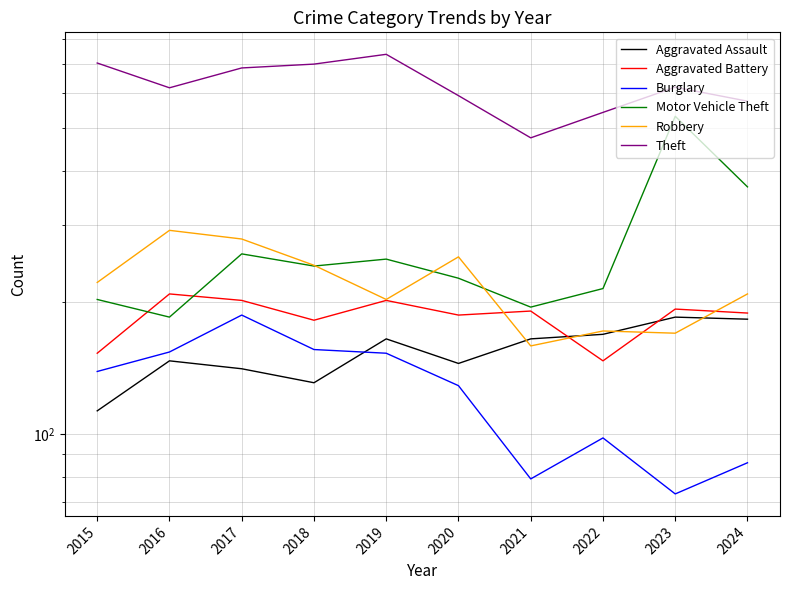

At which label does Robbery reach its minimum?

2021